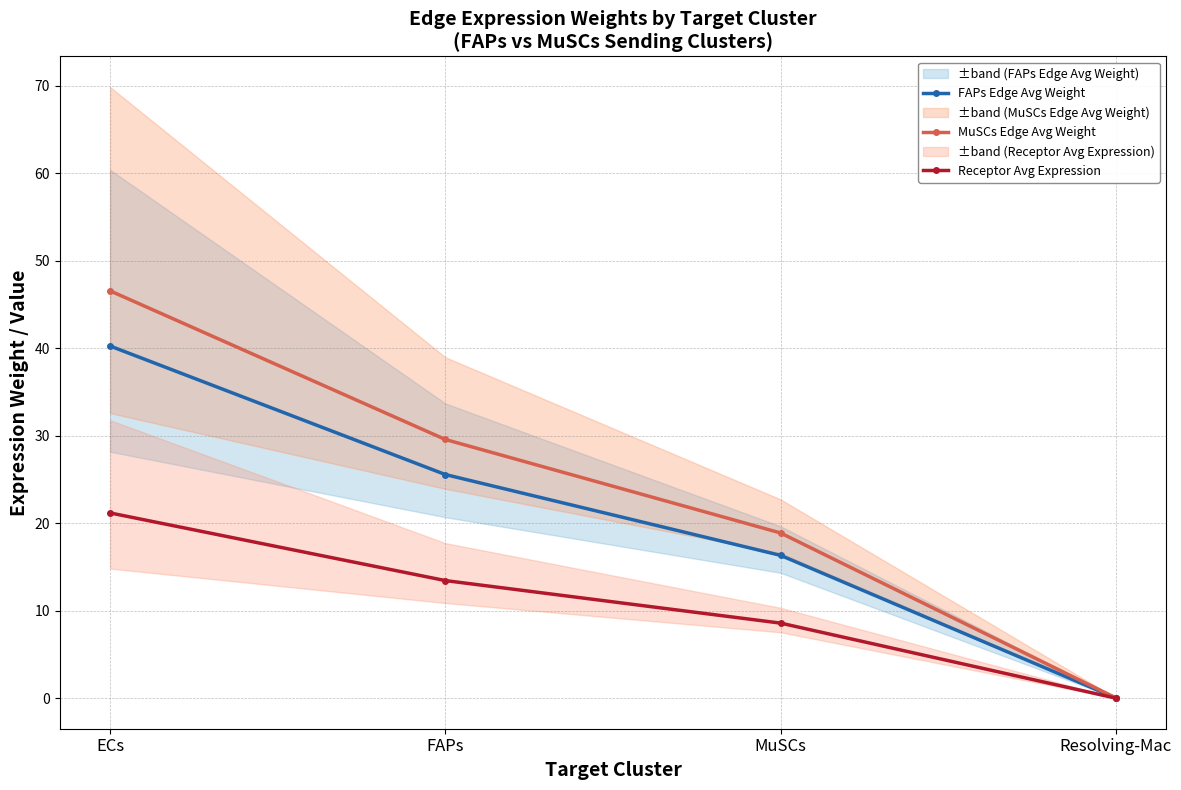

List the labels in order of MuSCs Edge Avg Weight value, largest first.

ECs, FAPs, MuSCs, Resolving-Mac